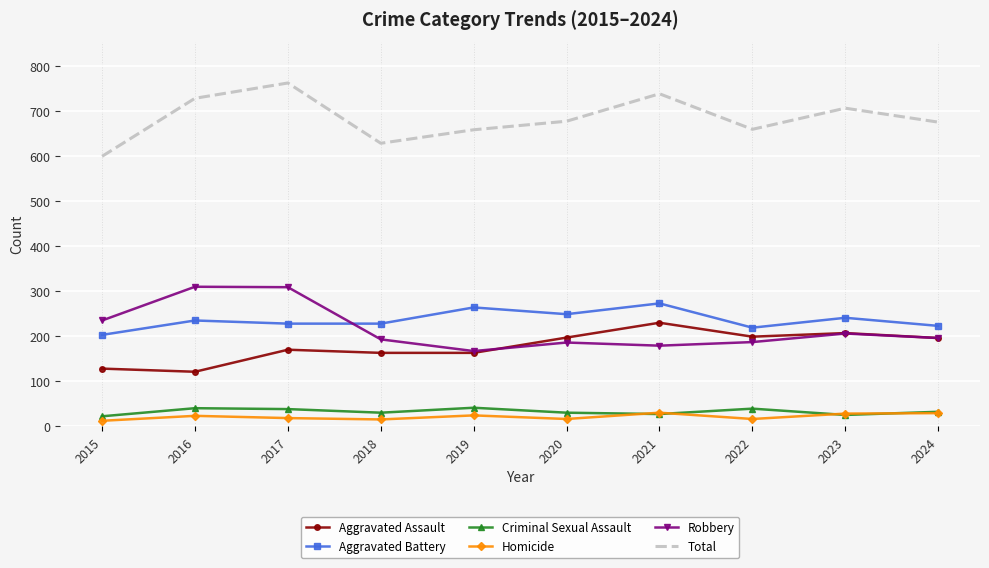

True or false: Homicide and Aggravated Battery cross at least once.

False